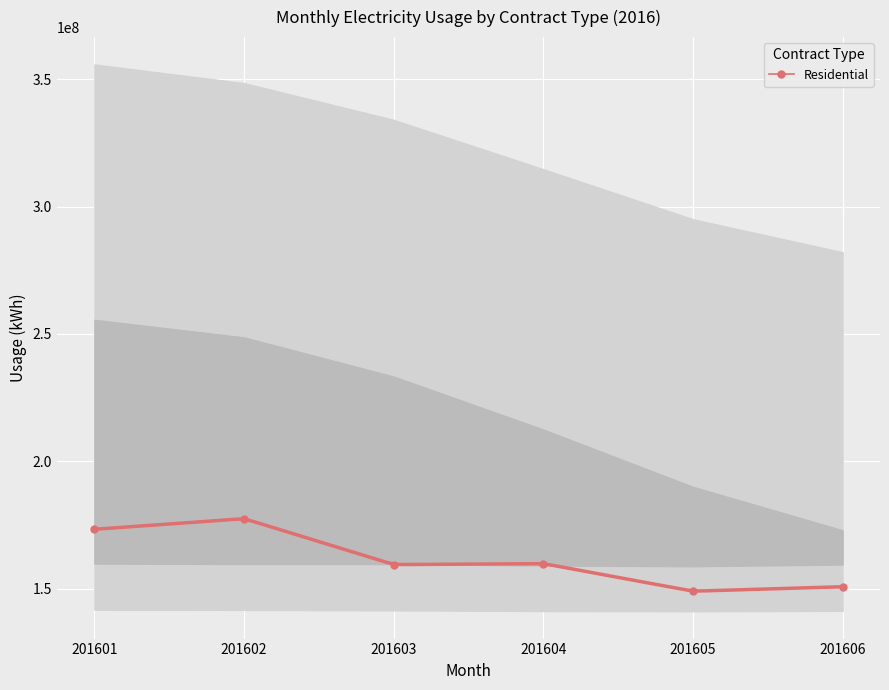

List the labels in order of value, largest first.

201602, 201601, 201604, 201603, 201606, 201605